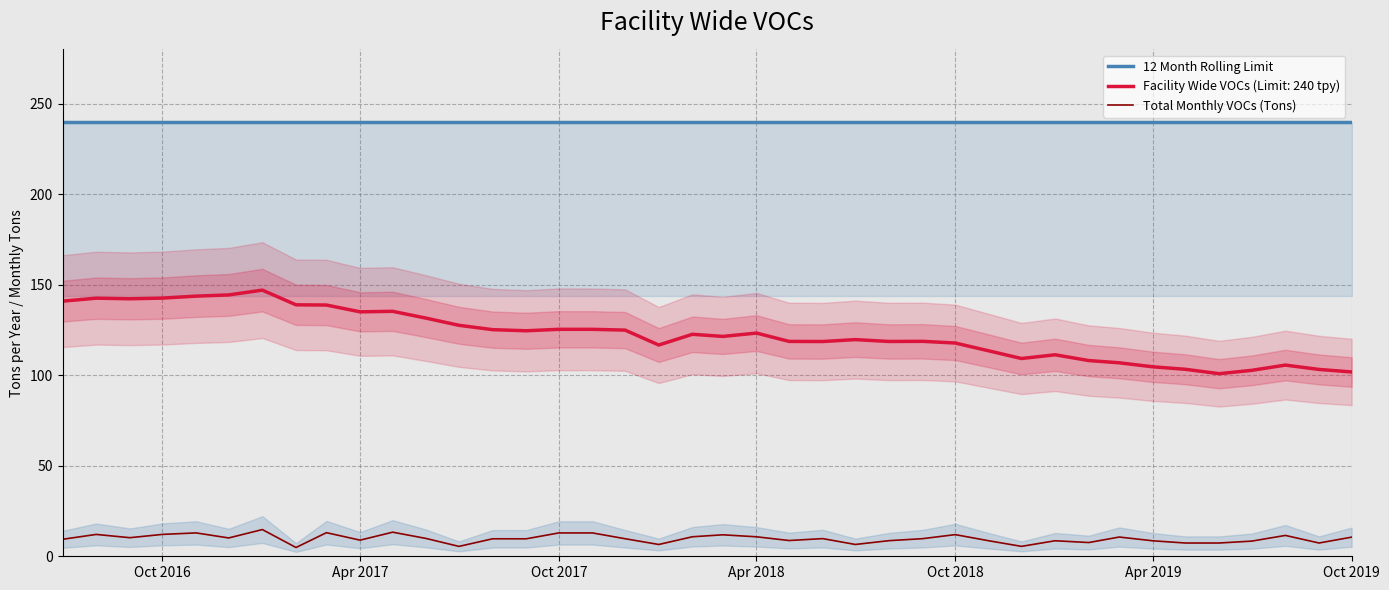

What is the minimum value for Facility Wide VOCs (Limit: 240 tpy)?

100.9